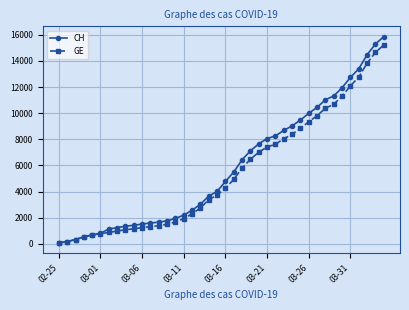

What is the highest value of the CH series?

15857